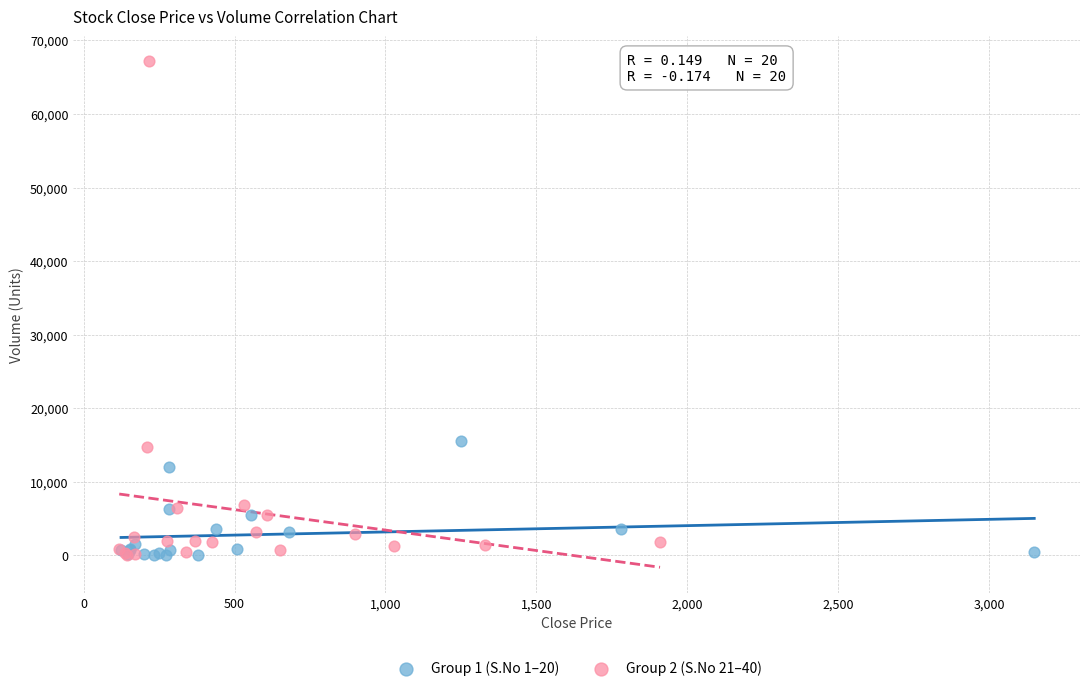

Which series contains the highest Y value?

Group 2 (S.No 21–40)